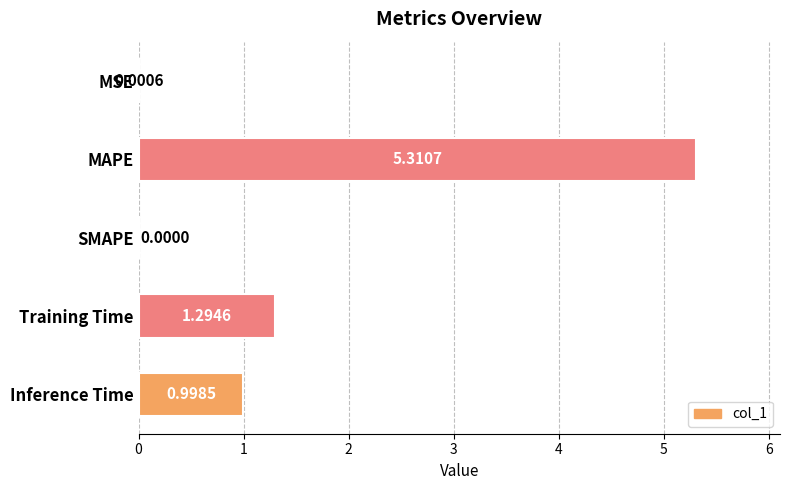

What is the change in value from Training Time to Inference Time?

-0.3